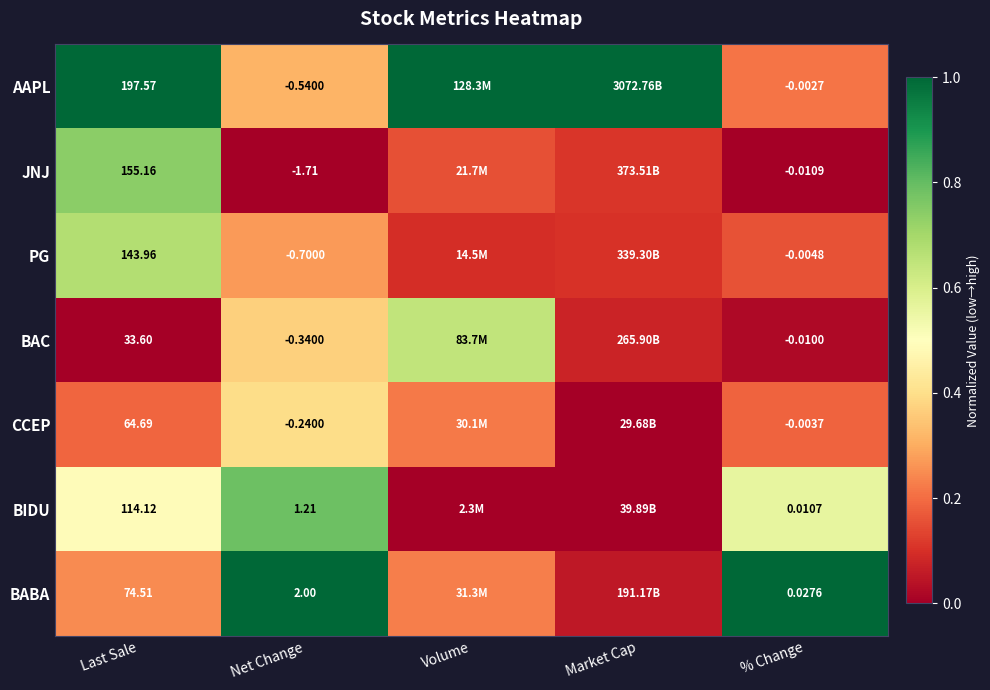

Between Last Sale and Net Change, which series saw the biggest shift?

AAPL